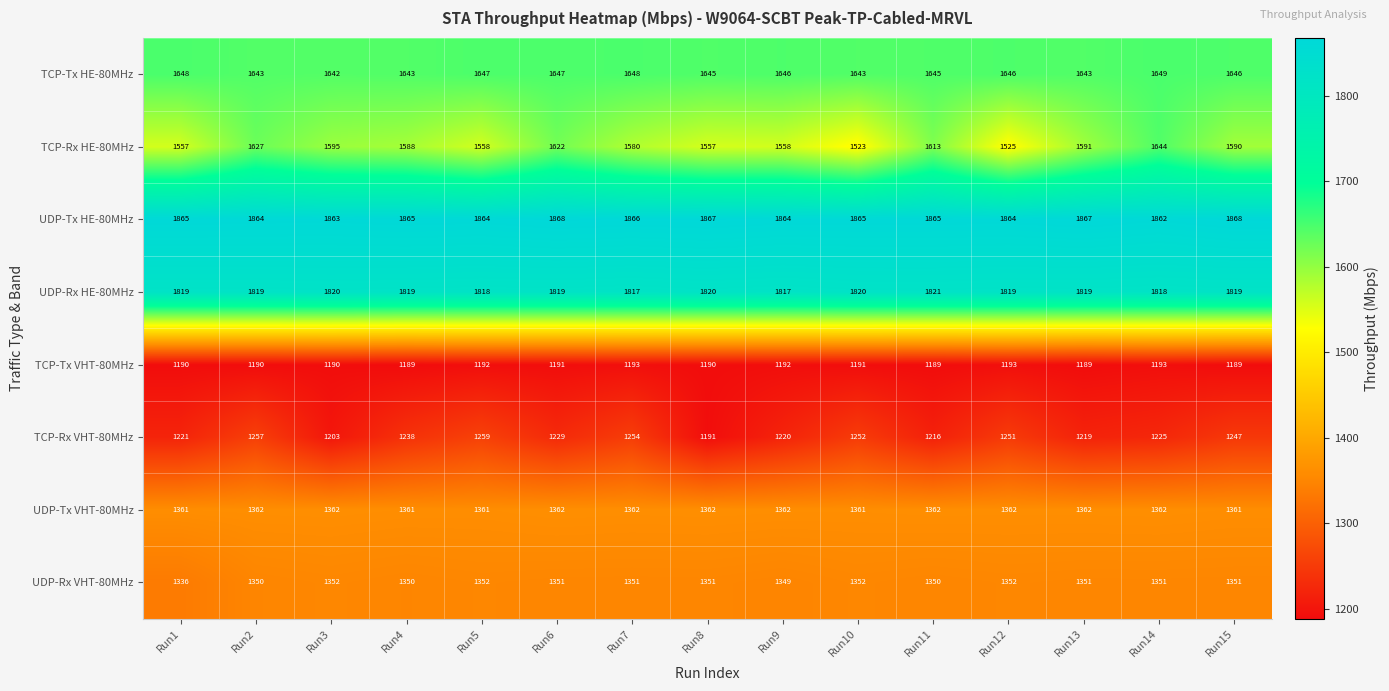

What is the average value of the UDP-Tx VHT-80MHz series?

1362